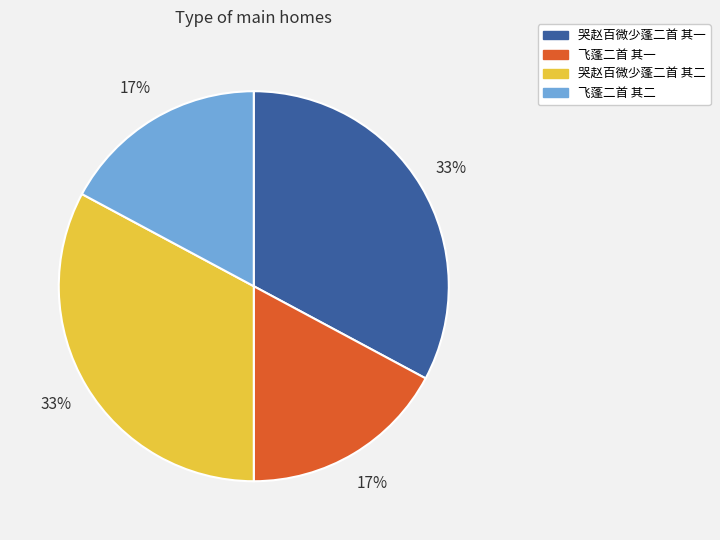

True or false: 飞蓬二首 其一 accounts for 25% of the total.

False